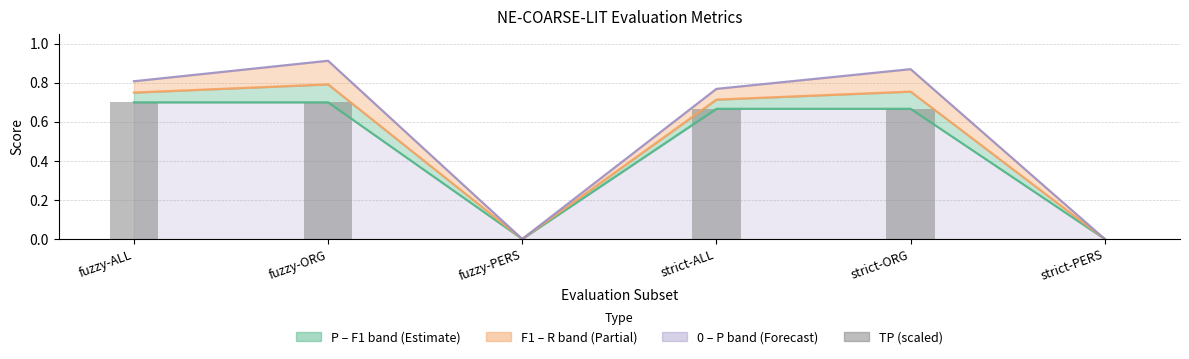

At which label is P closest to 0?

fuzzy-PERS